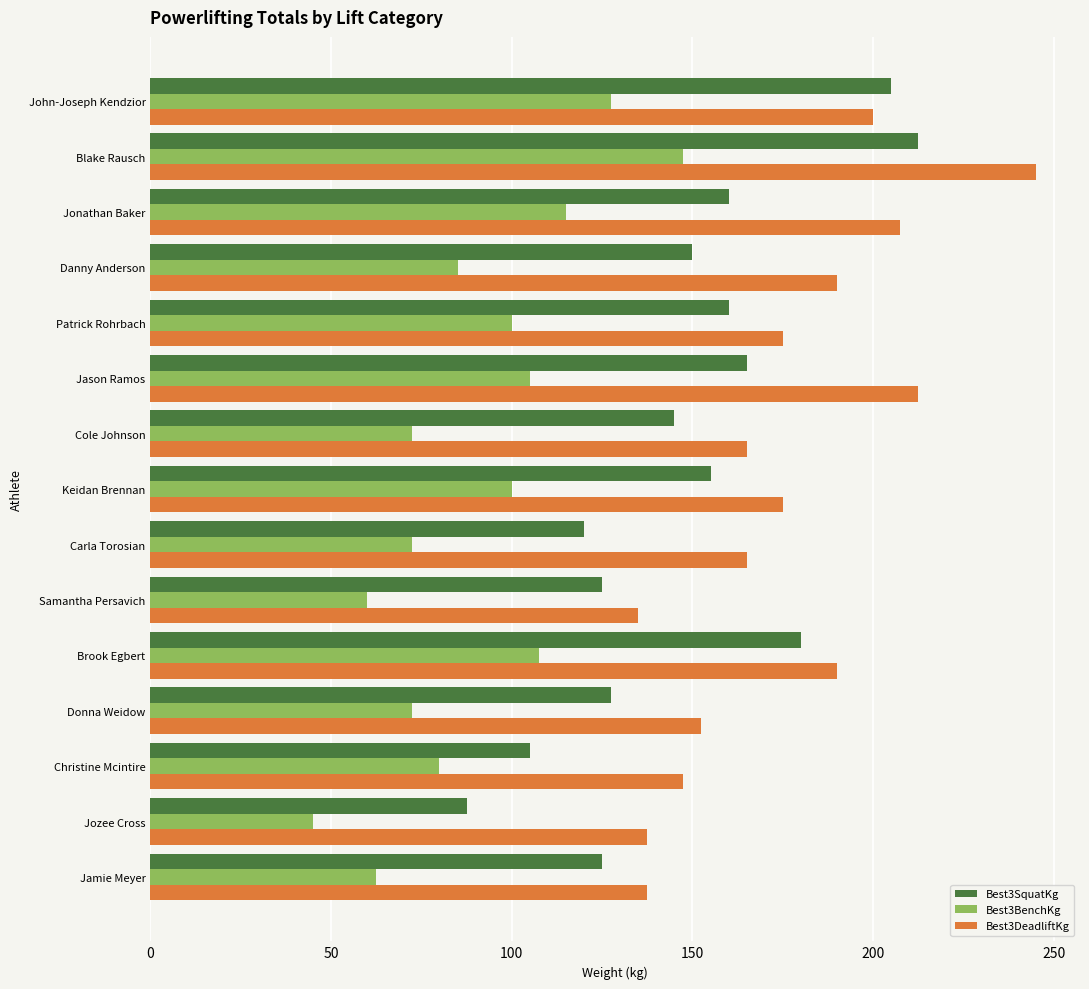

Is it true that Best3BenchKg equals 85.0 at Danny Anderson?

True